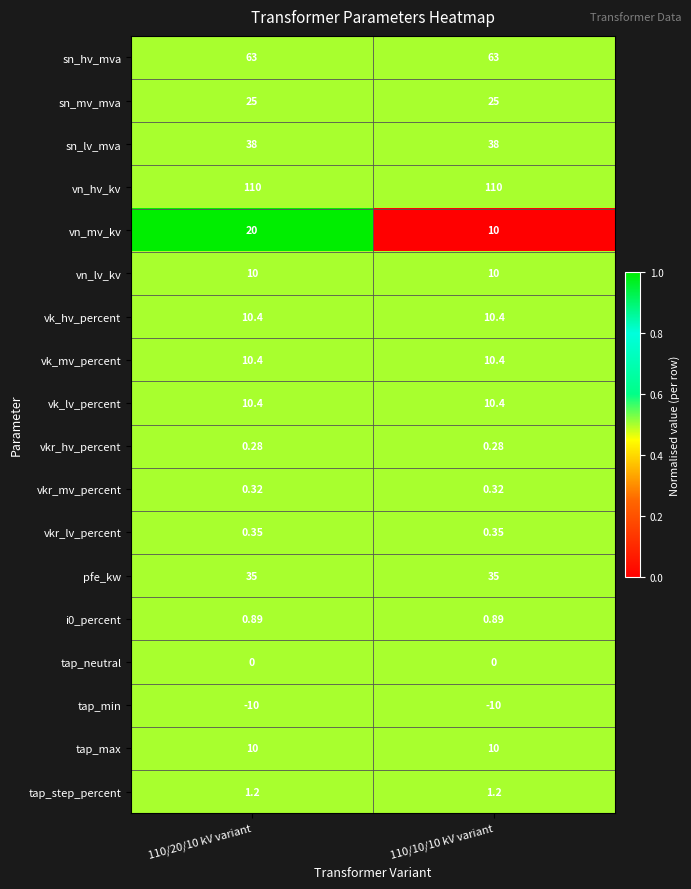

What is the maximum value shown in the chart?

110.0